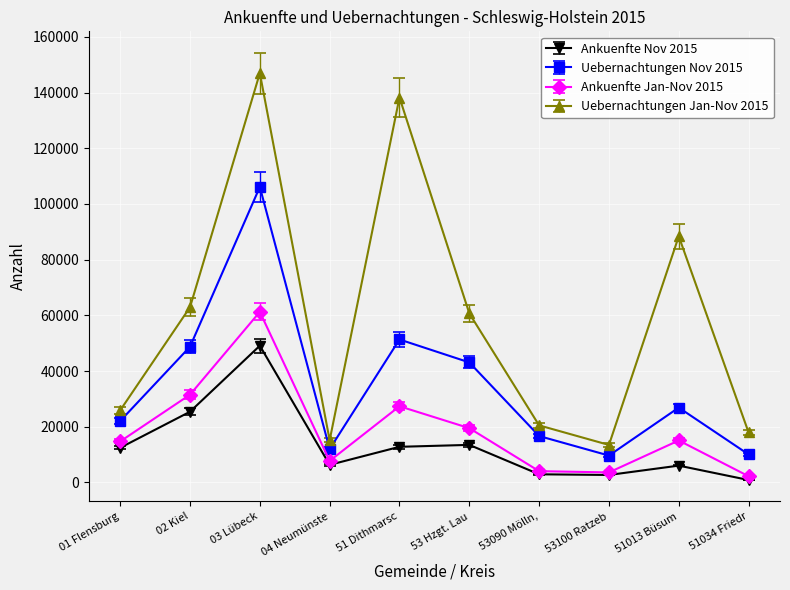

Count the number of data series in this chart.

4